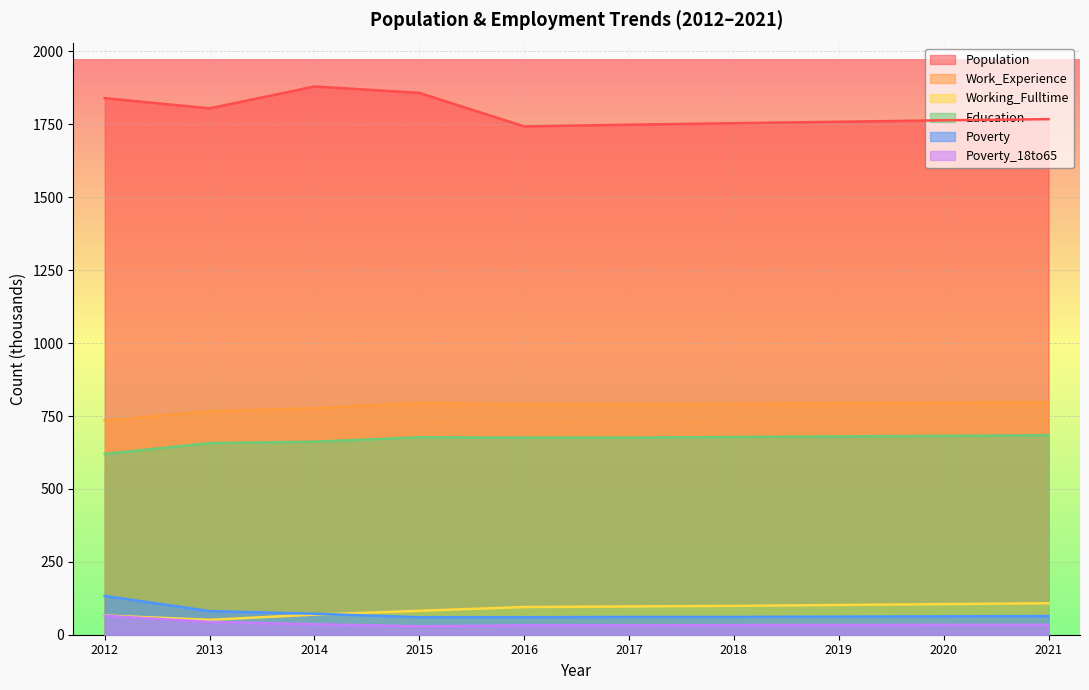

Is the value of Working_Fulltime at 2020 greater than the value of Education at 2021?

No